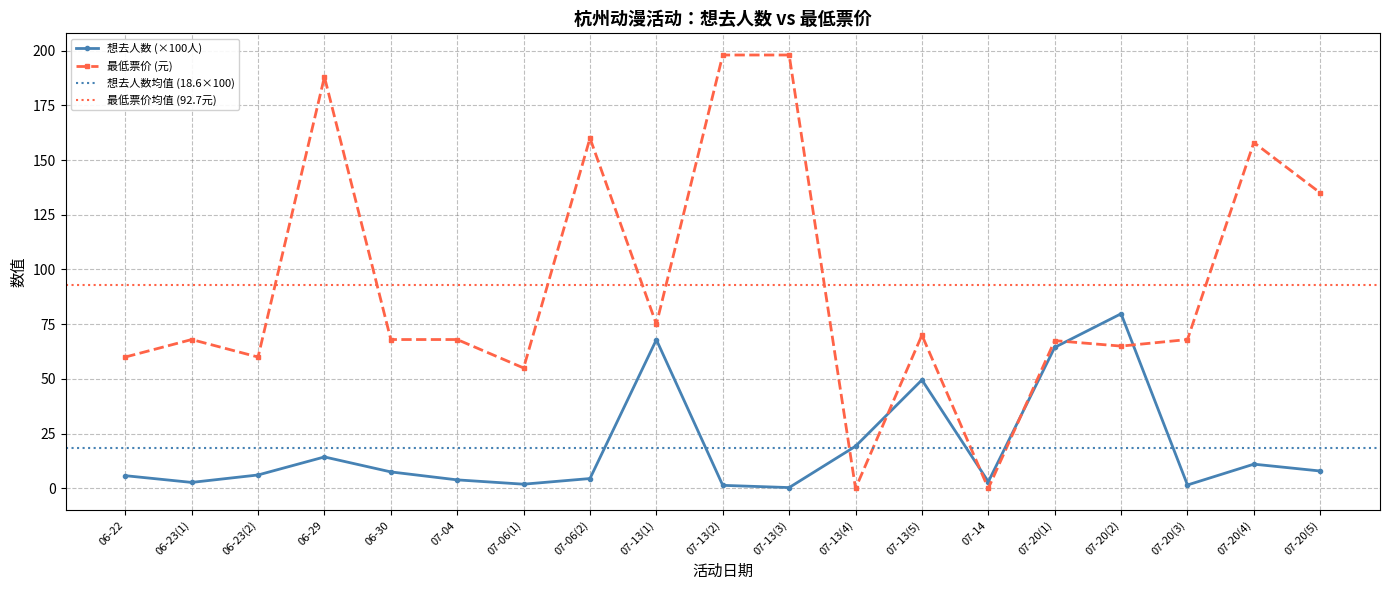

How many intersections are there between 最低票价 and 想去人数?

6